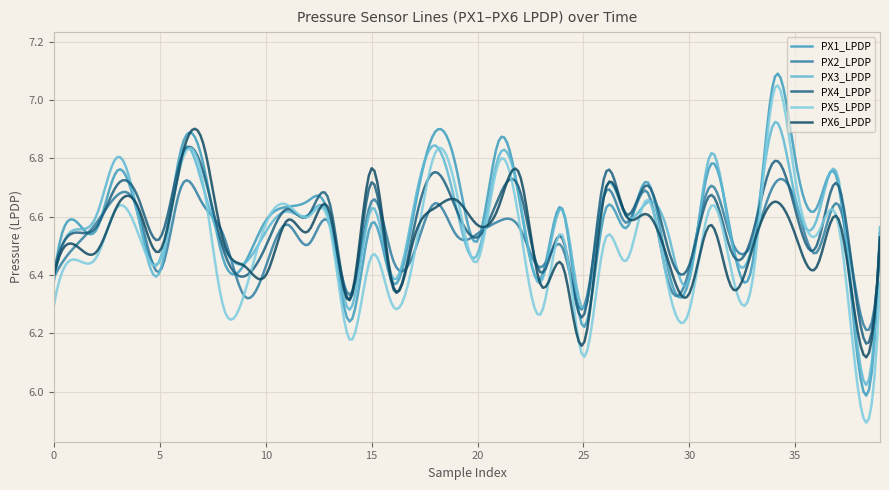

At how many categories does at least one series exceed 6?

300